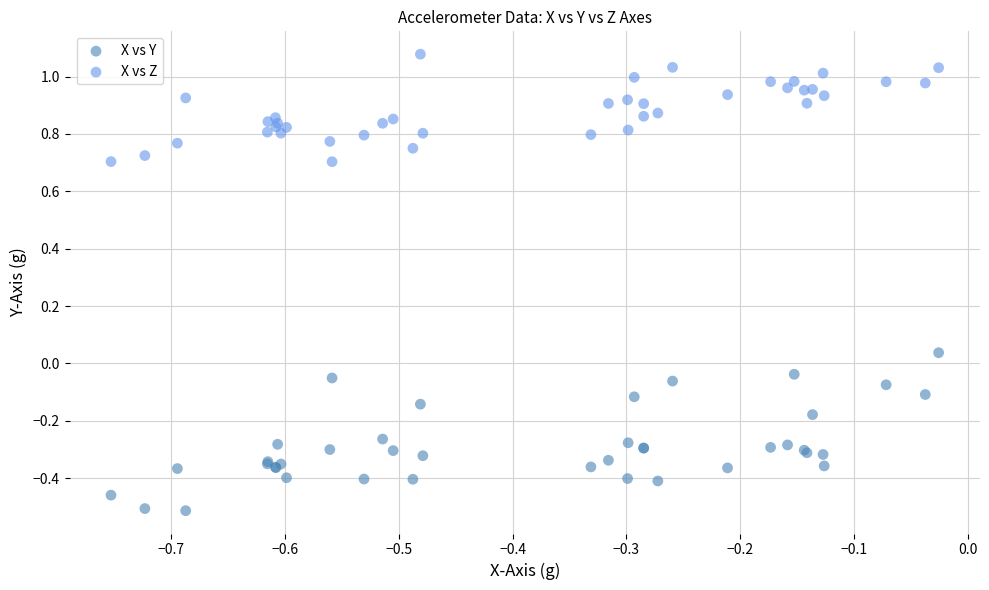

Which series reaches the maximum Y coordinate?

X vs Z